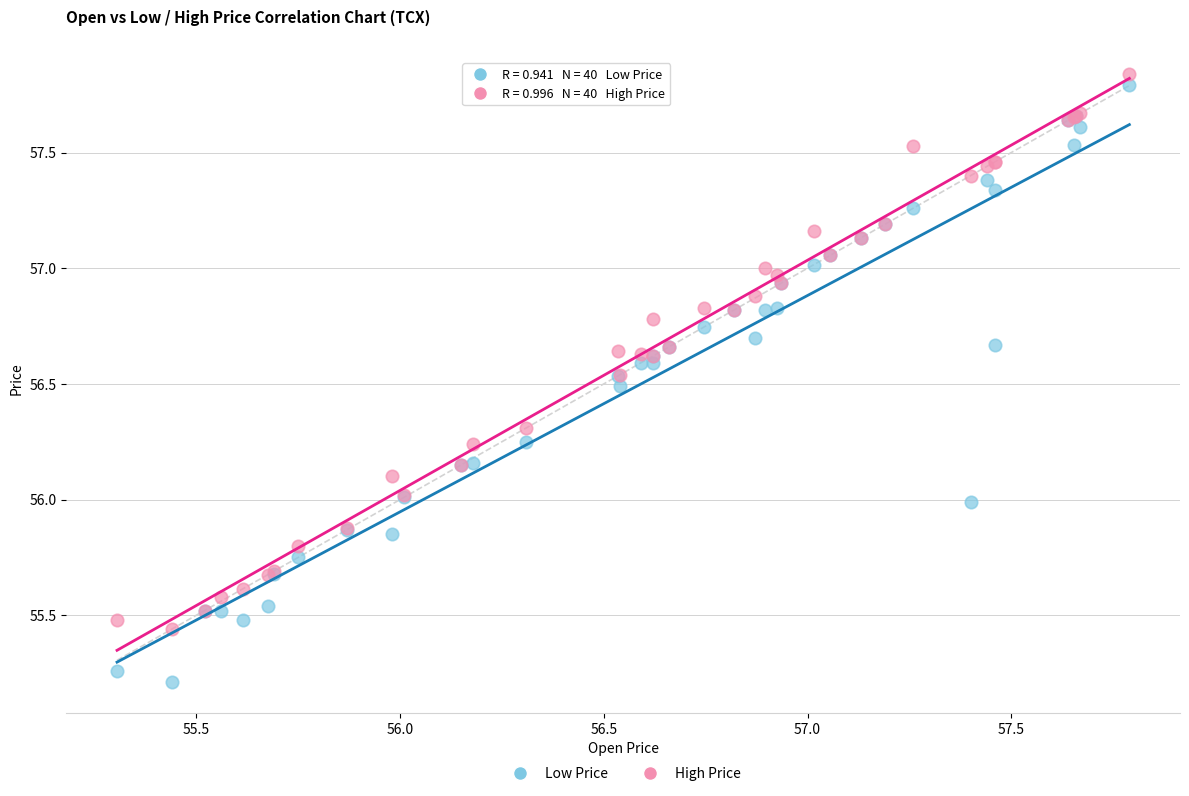

Which series has the largest Y range (max minus min)?

Low Price